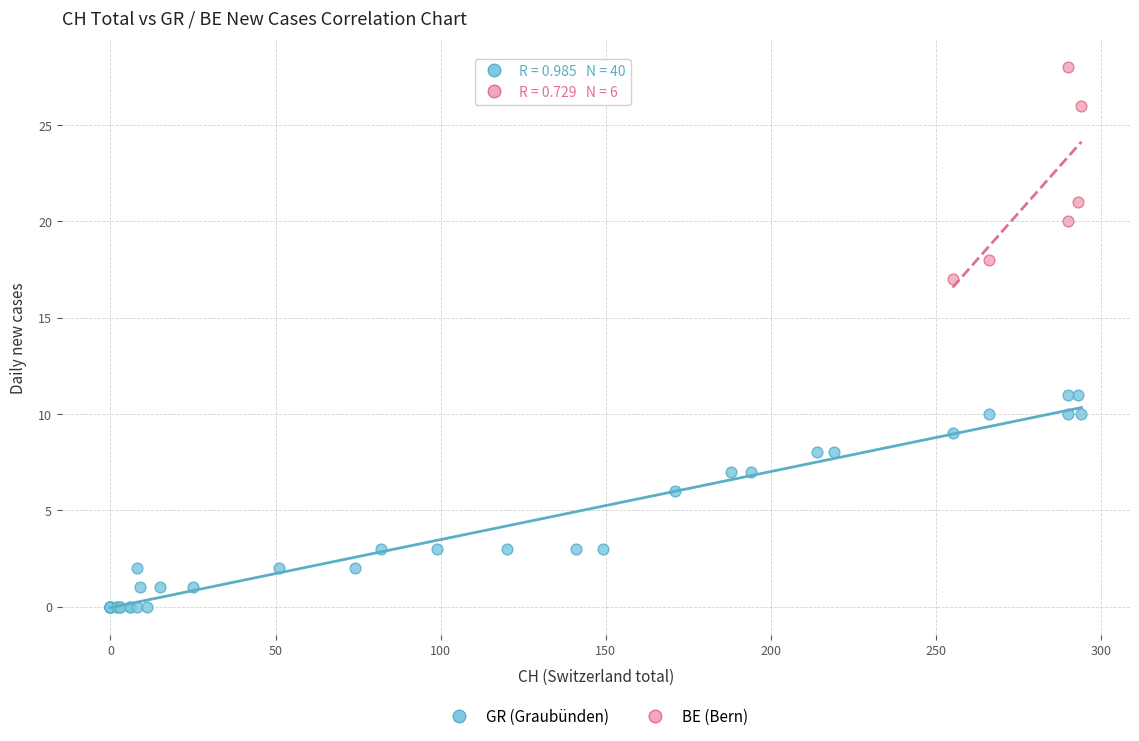

Which series contains the lowest Y value?

GR (Graubünden)